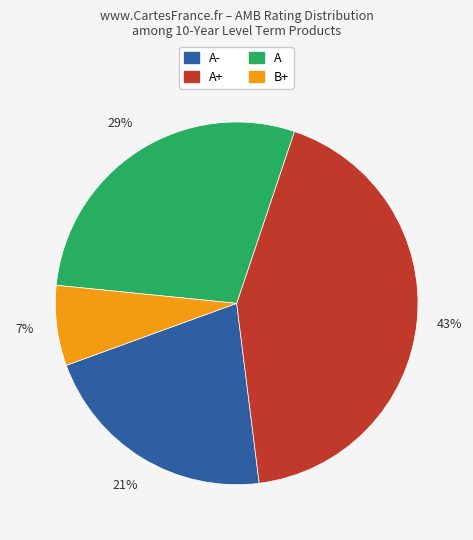

Does any single category account for the majority?

No